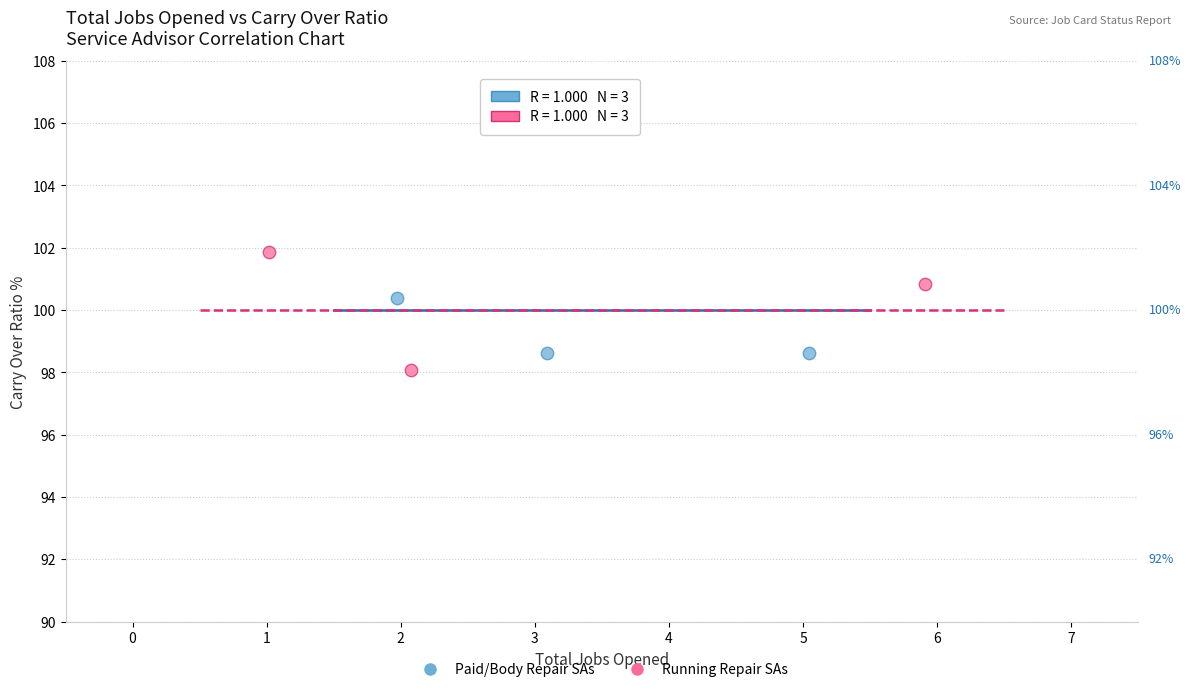

Which series has the widest spread of Y values?

Running Repair SAs